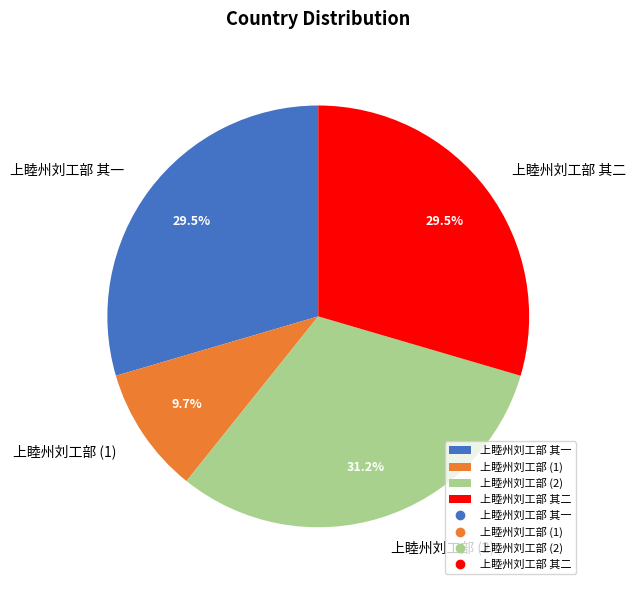

What is the smallest slice in the pie chart?

上睦州刘工部 (1)